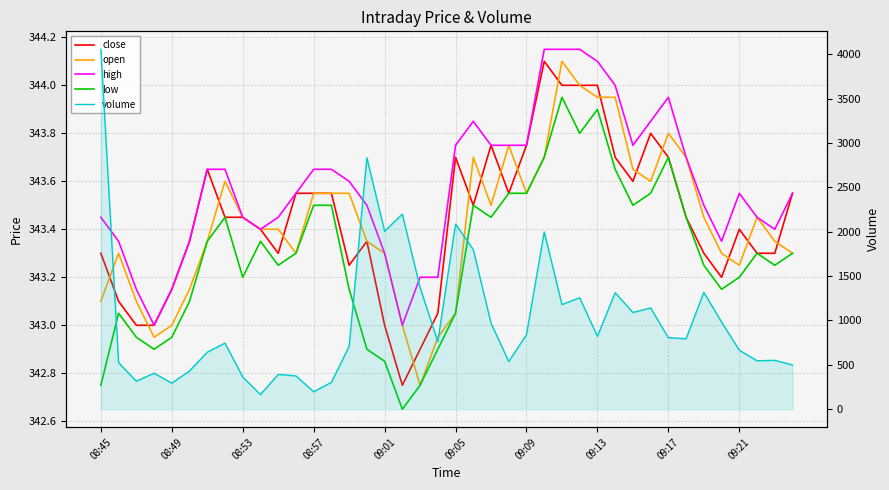

What is the value of the low point at the 24th from the left?

343.6